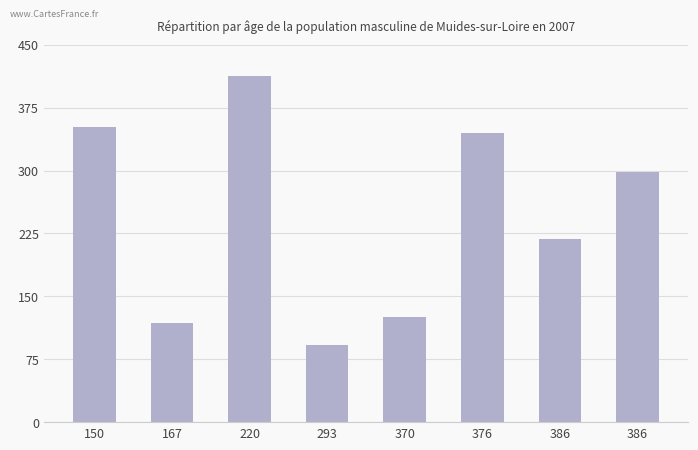

Rank the categories by value from lowest to highest.

293, 167, 370, 386, 386, 376, 150, 220